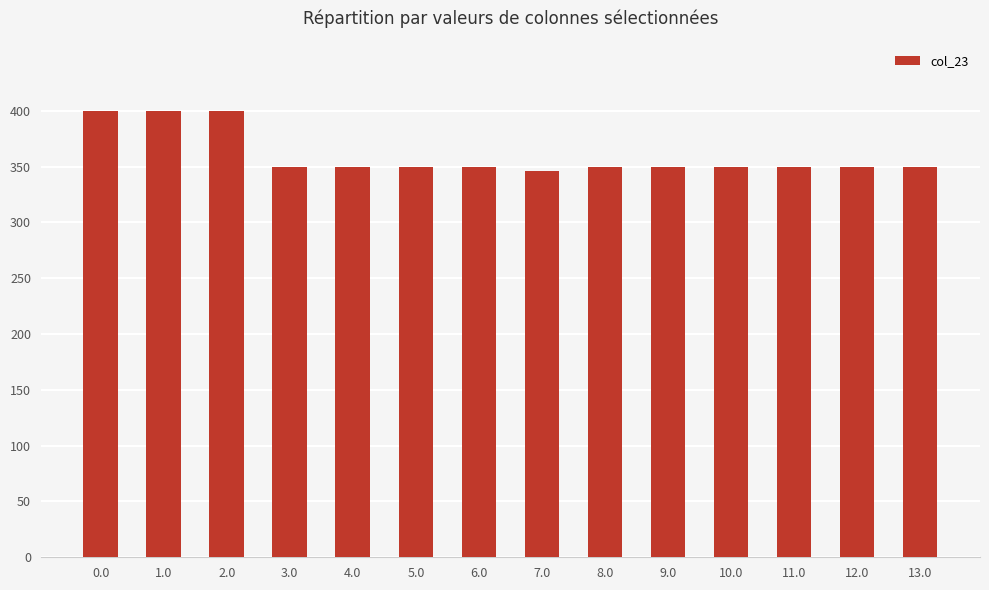

The chart shows a value of 350.0 at 10.0. True or false?

True